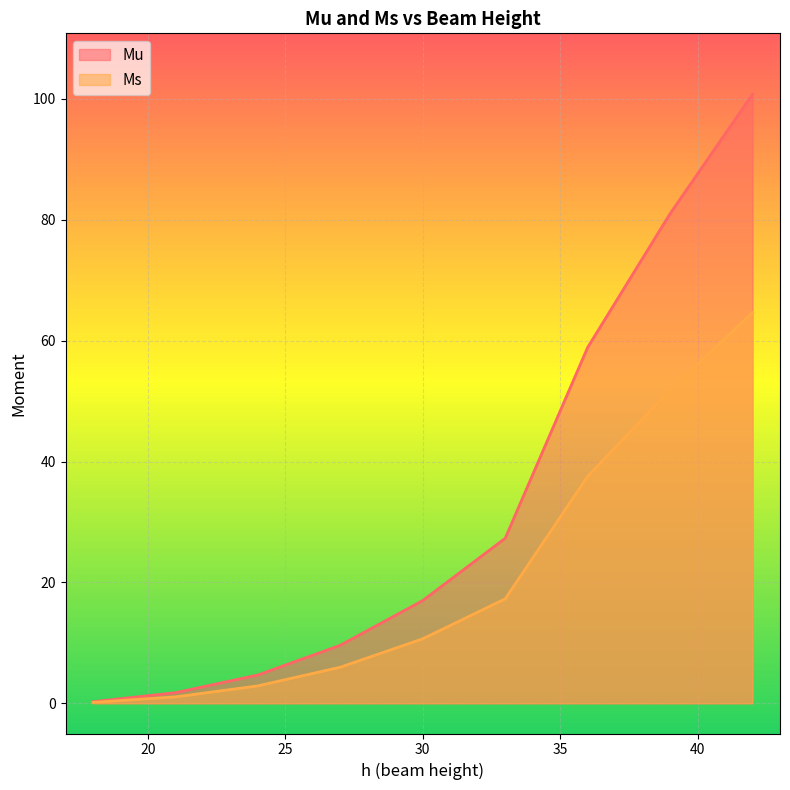

List the series in order of their peak value, lowest first.

Ms, Mu